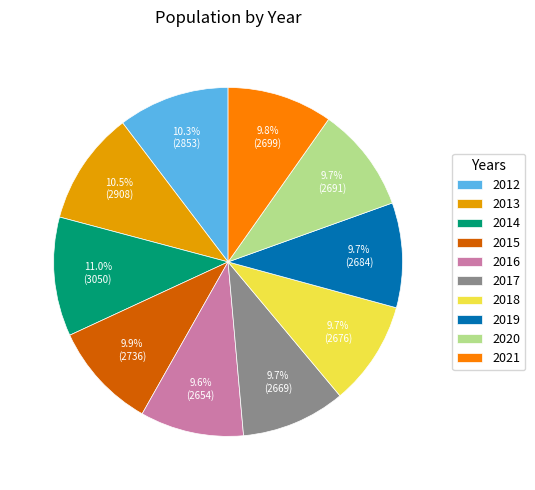

Count the number of slices in the pie.

10